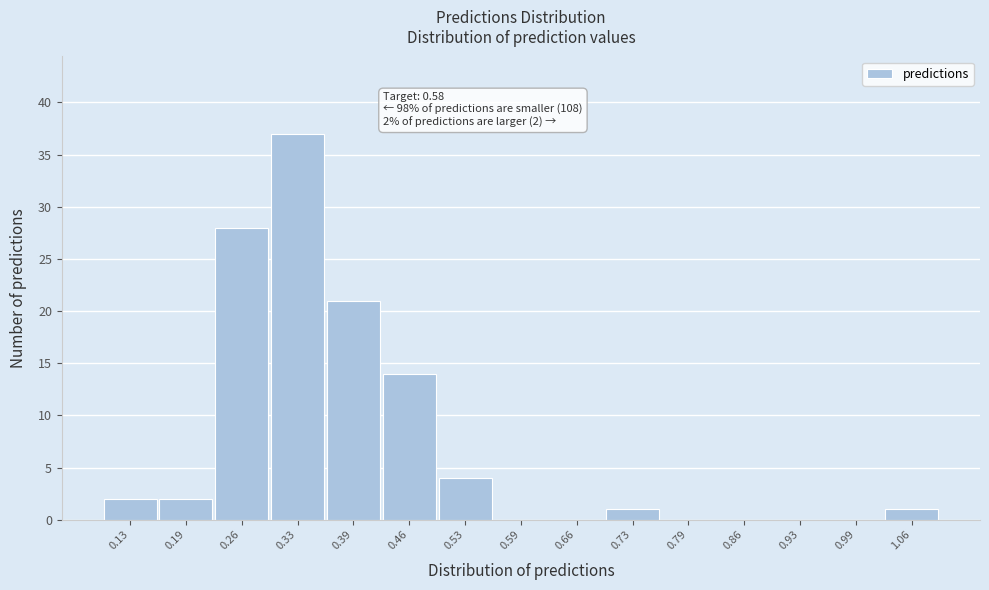

Reading right to left, transcribe all the data shown in this chart.

1.06=1	0.99=0	0.93=0	0.86=0	0.79=0	0.73=1	0.66=0	0.59=0	0.53=4	0.46=14	0.39=21	0.33=37	0.26=28	0.19=2	0.13=2